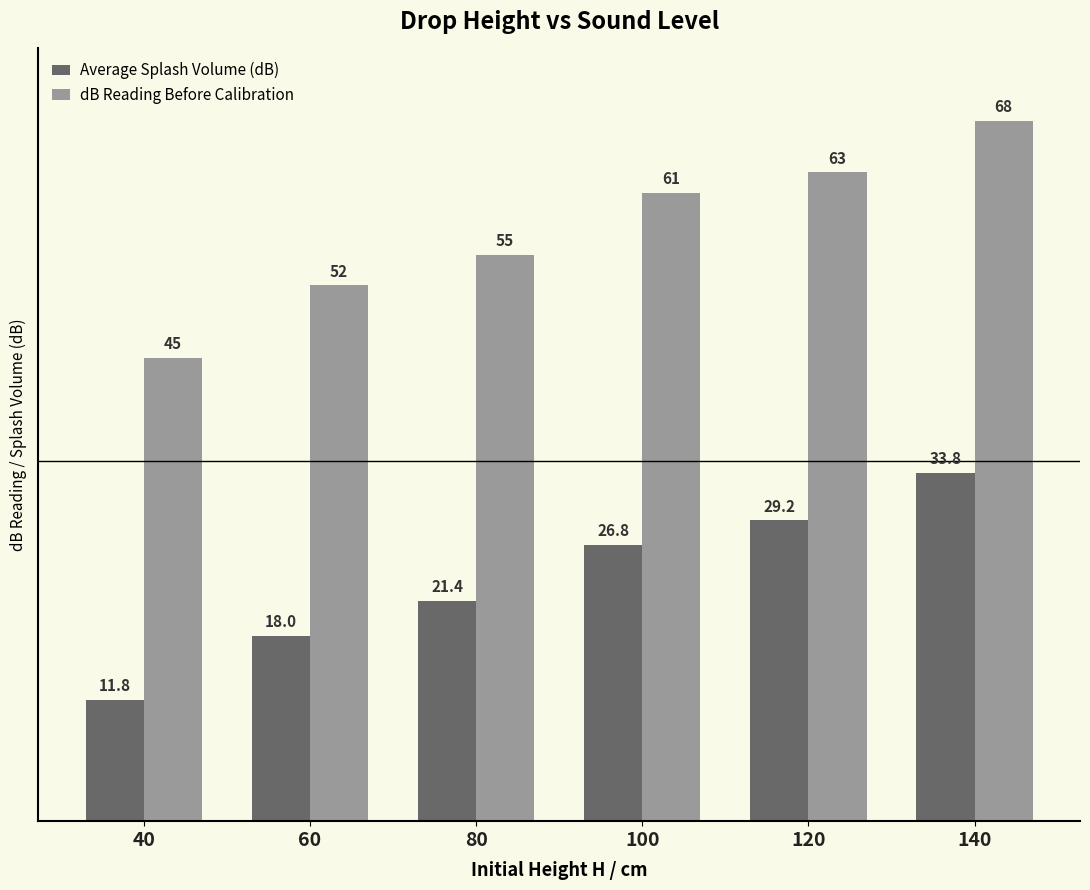

At how many categories does at least one series exceed 39?

6